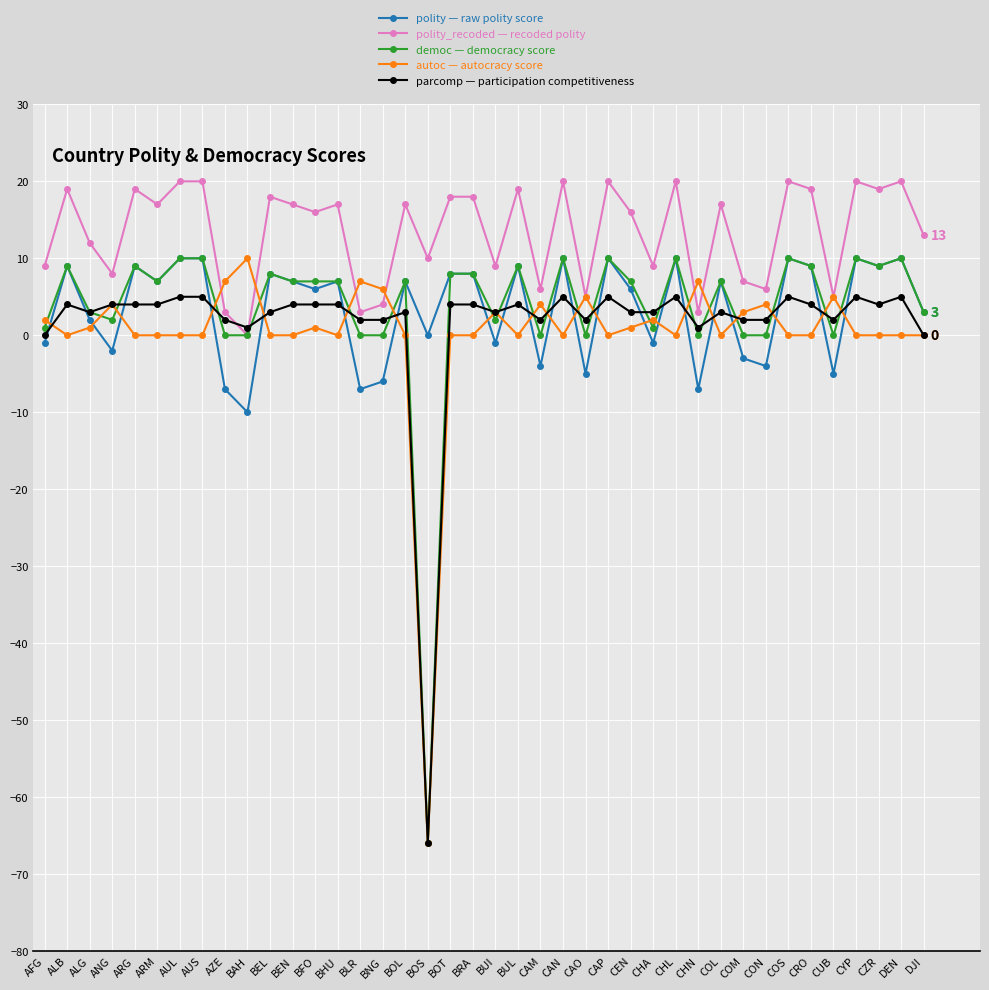

What is the label of the 33rd point from the left?

CON